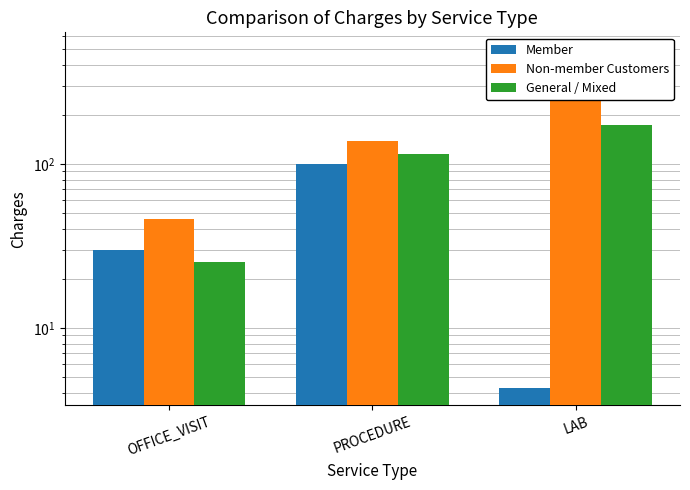

How many data points in Member are above 29?

2